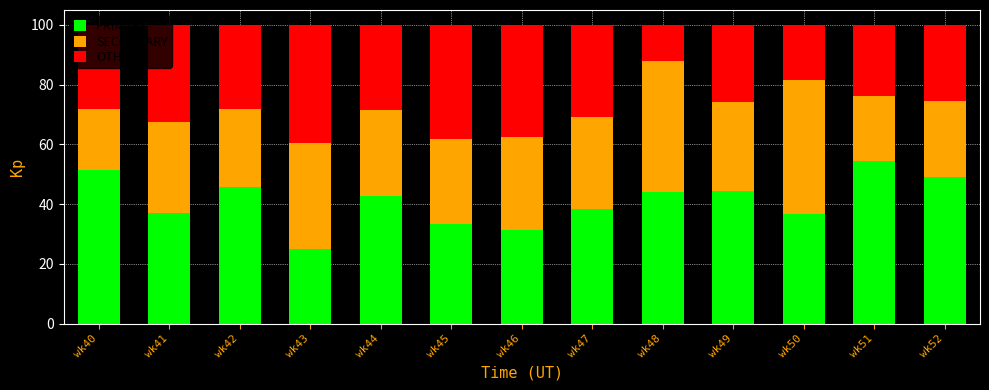

What is the total value across all series at wk51?

100.0